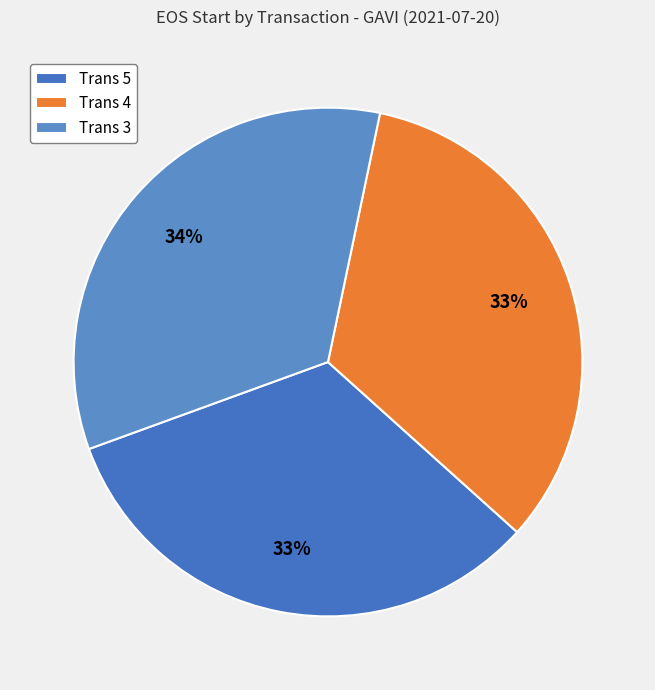

What is the ratio of the value at Trans 4 to the value at Trans 3?

1.0